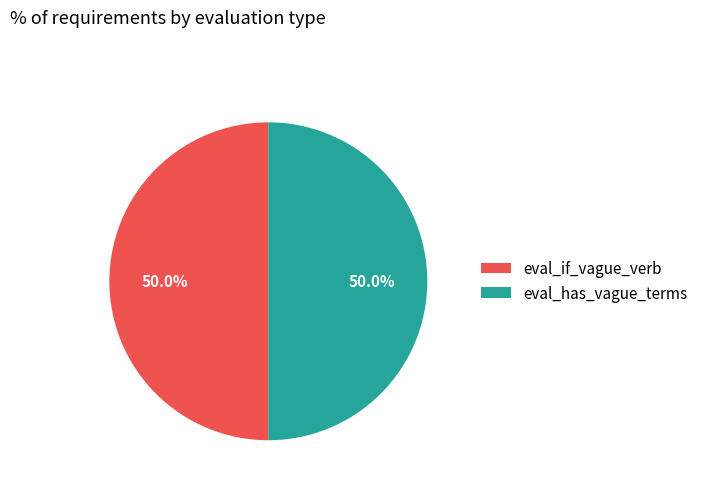

How many segments does this pie chart have?

2